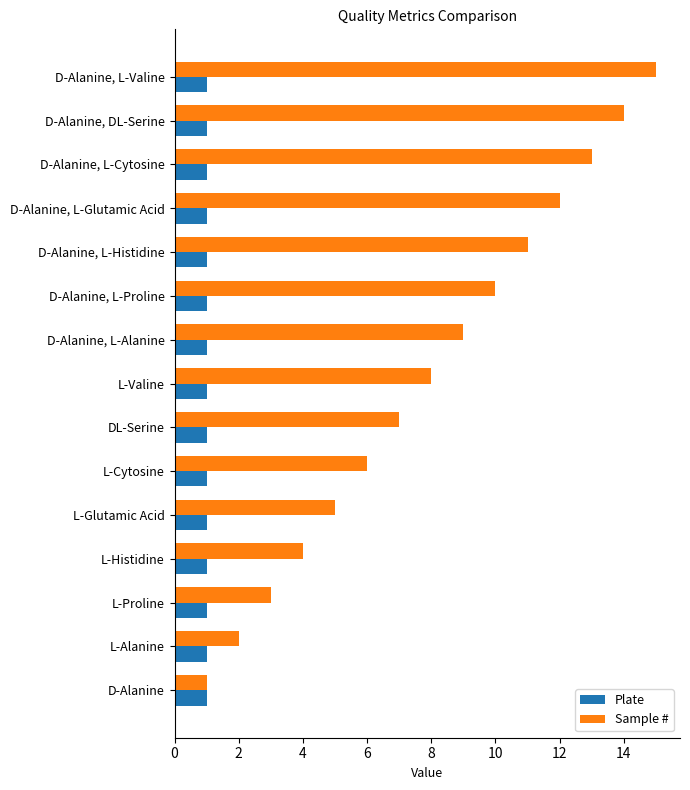

What is the average value of the Sample # series?

8